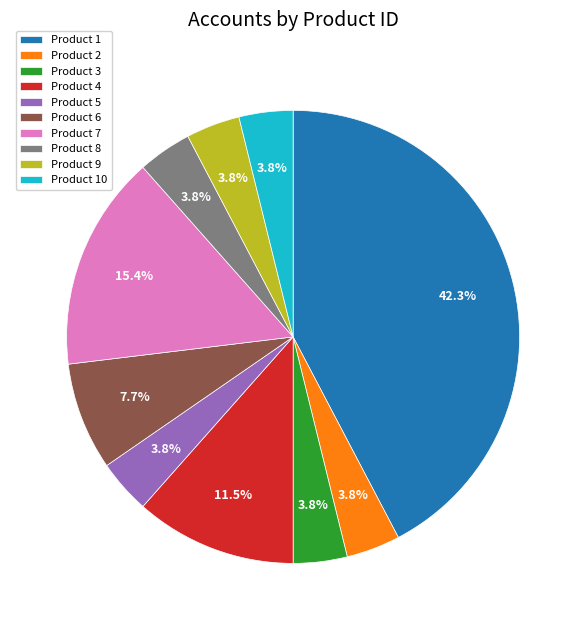

Does any single category account for the majority?

No